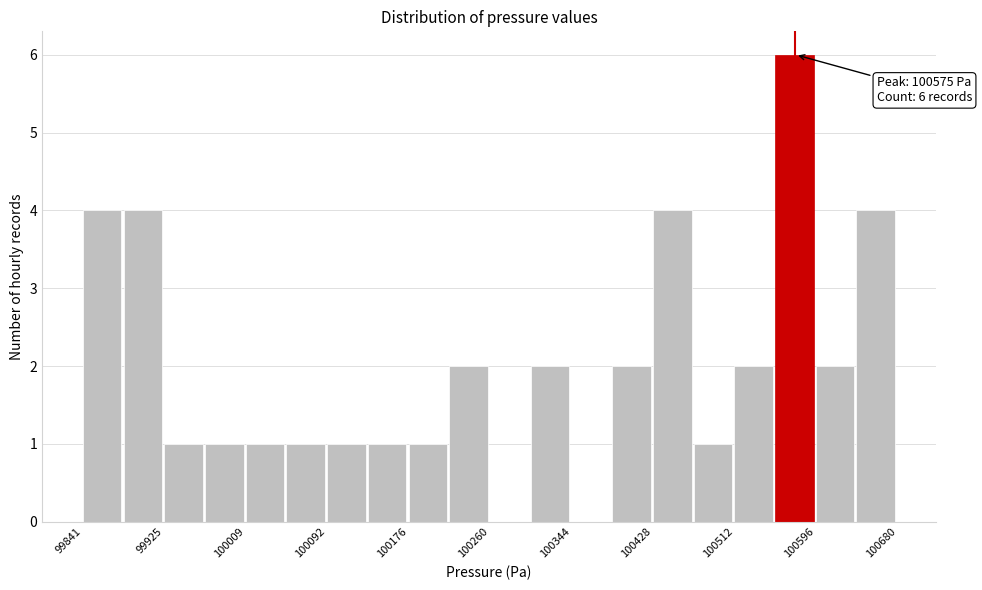

Over which range of the x-axis is the bar tallest?

100550 to 100600